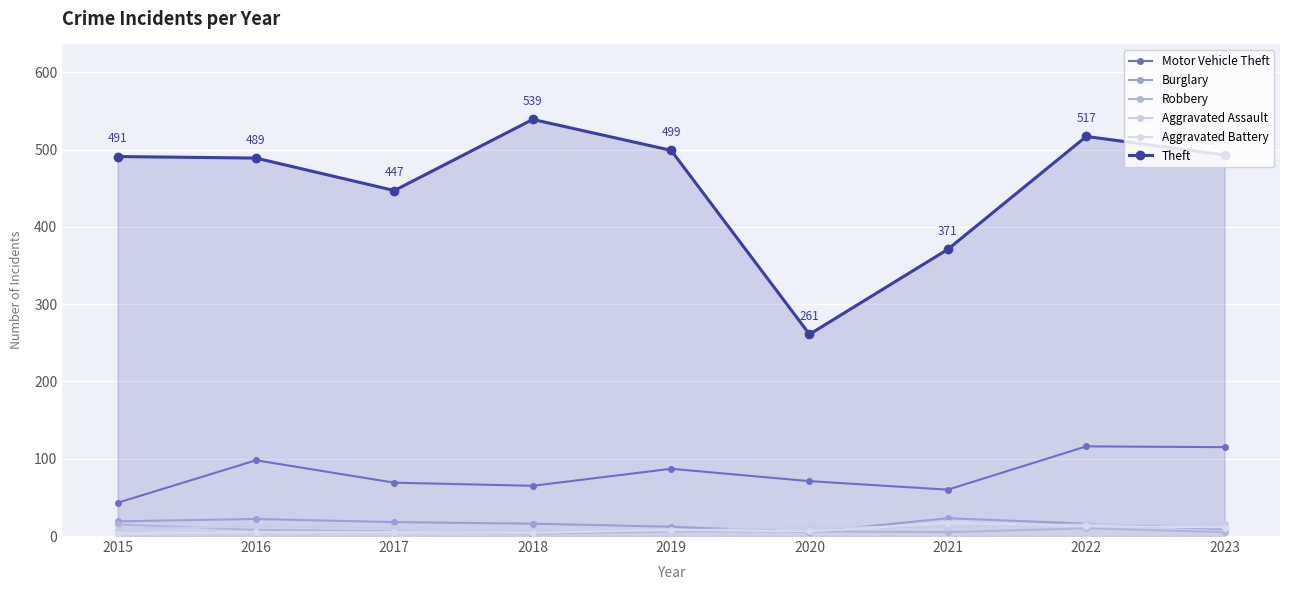

How many series are shown in this chart?

6